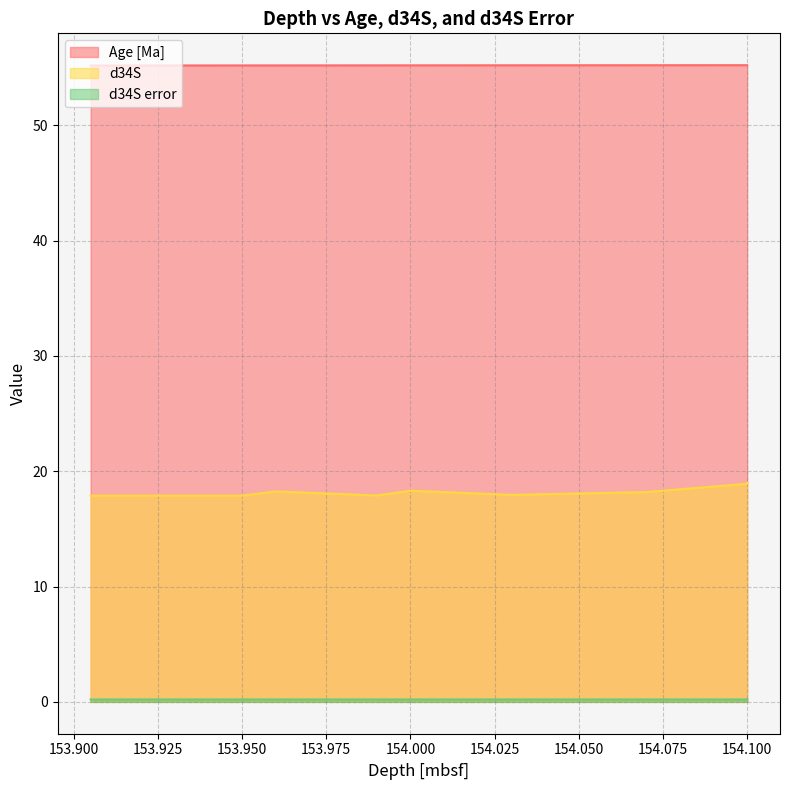

Which has a higher value, 153.905 or 154.1?

154.1